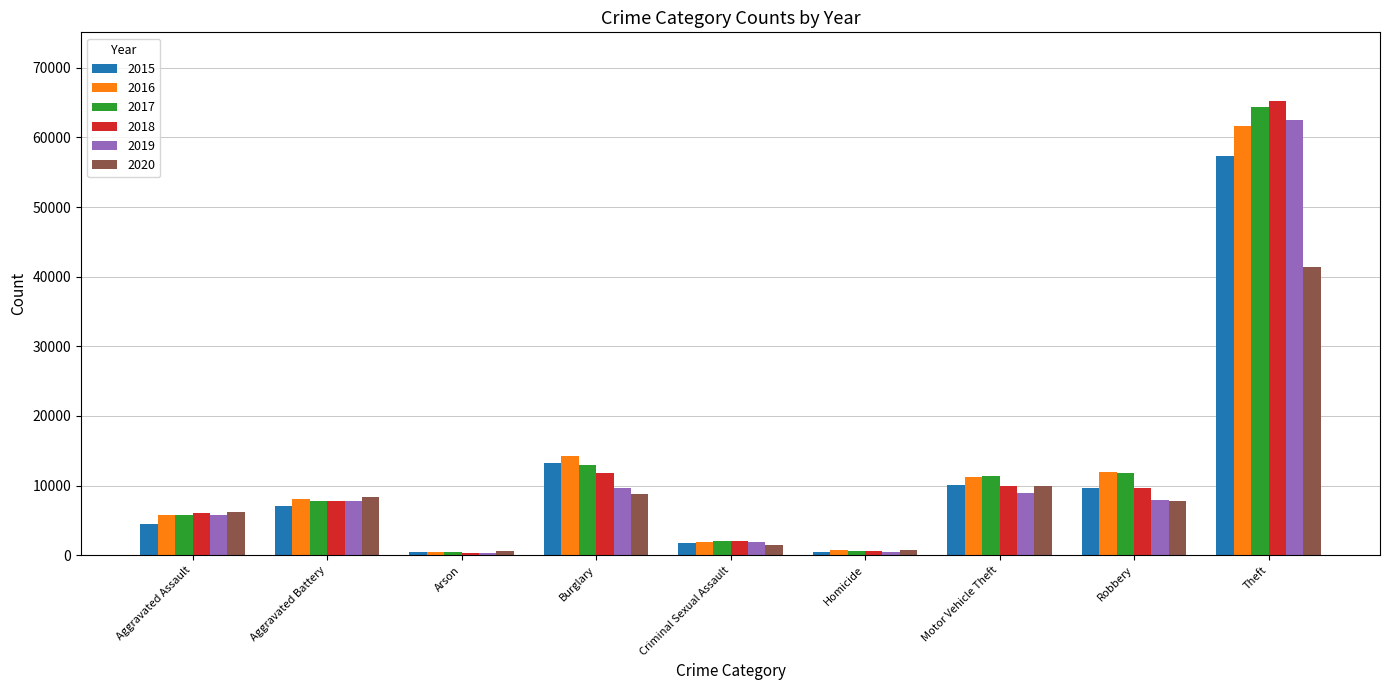

Is it true that 2017 equals 105853 at Theft?

False